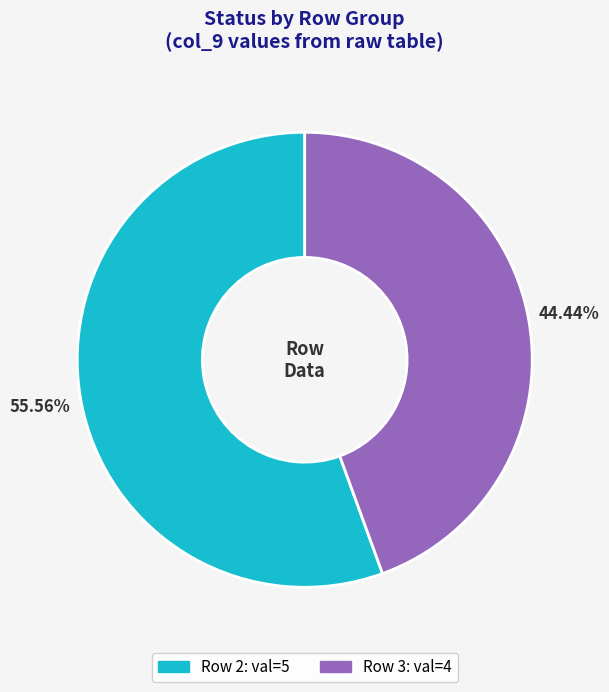

How many segments does this pie chart have?

2